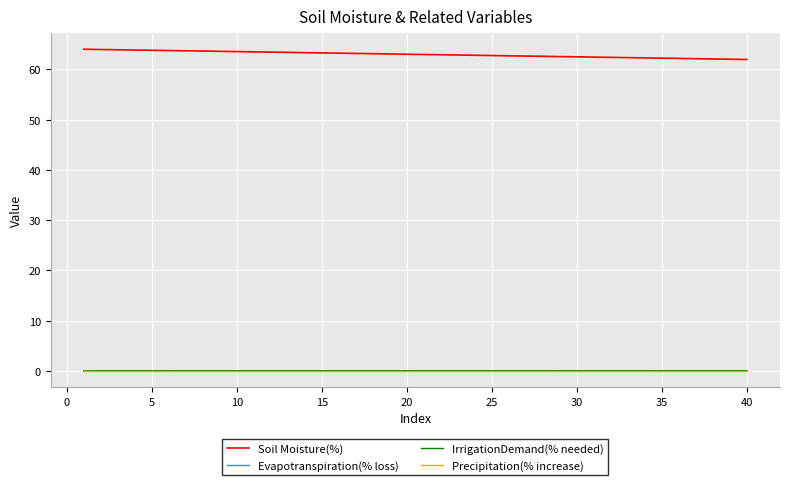

What is the minimum value for Soil Moisture(%)?

62.0